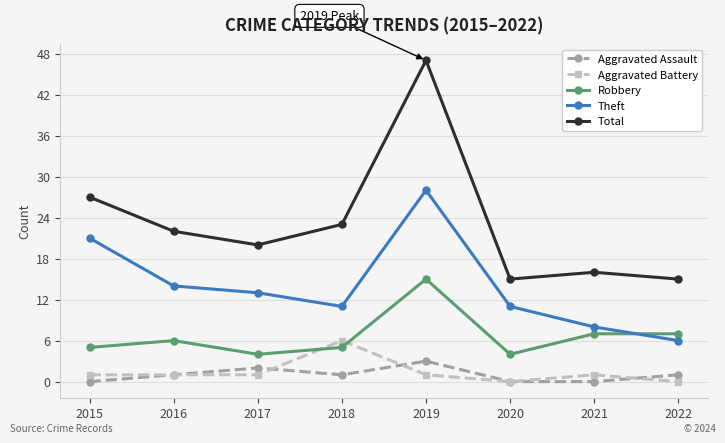

In Aggravated Battery, how many points are higher than both neighbors (excluding endpoints)?

2